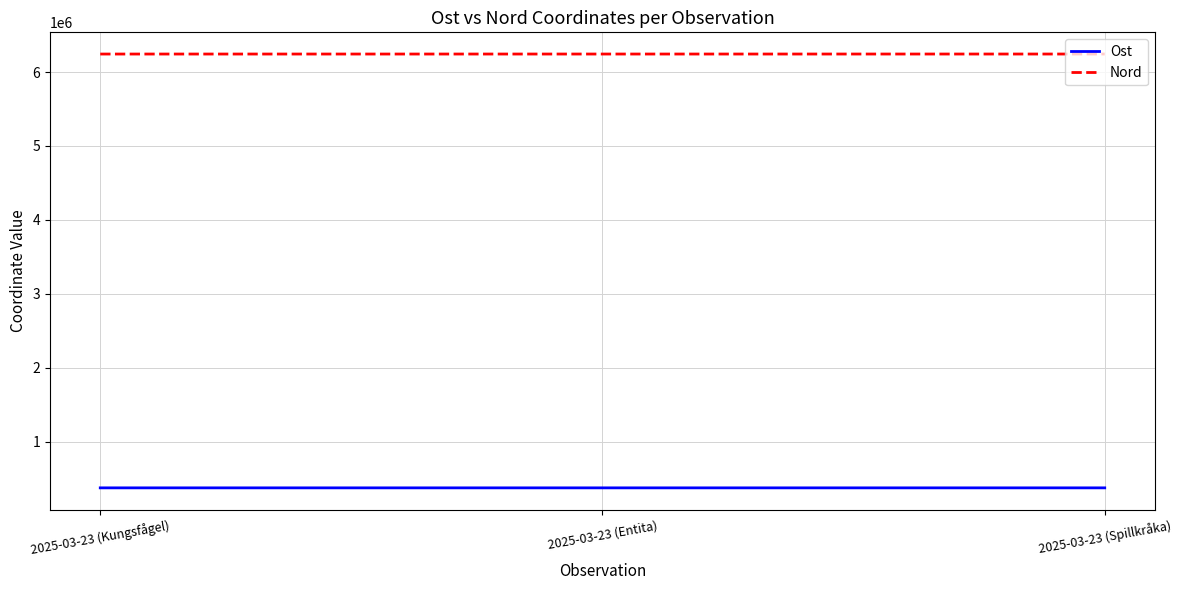

True or false: Nord has a value of 10532518 at 2025-03-23 (Spillkråka).

False